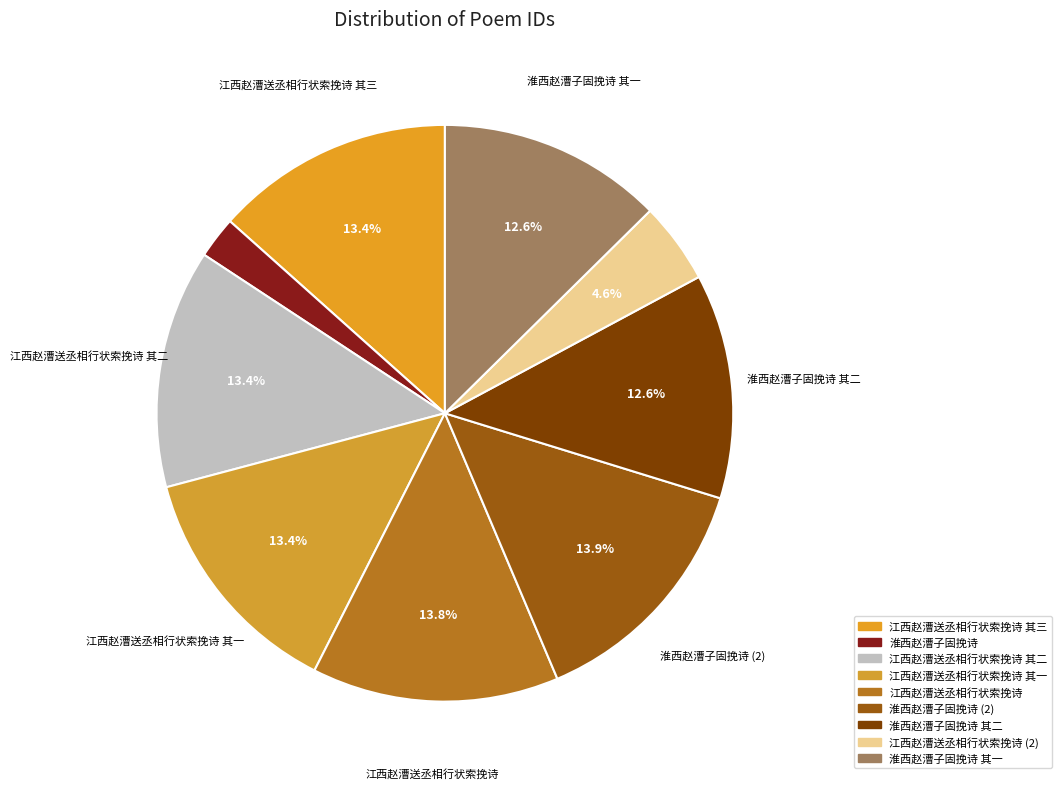

Count the number of slices in the pie.

9